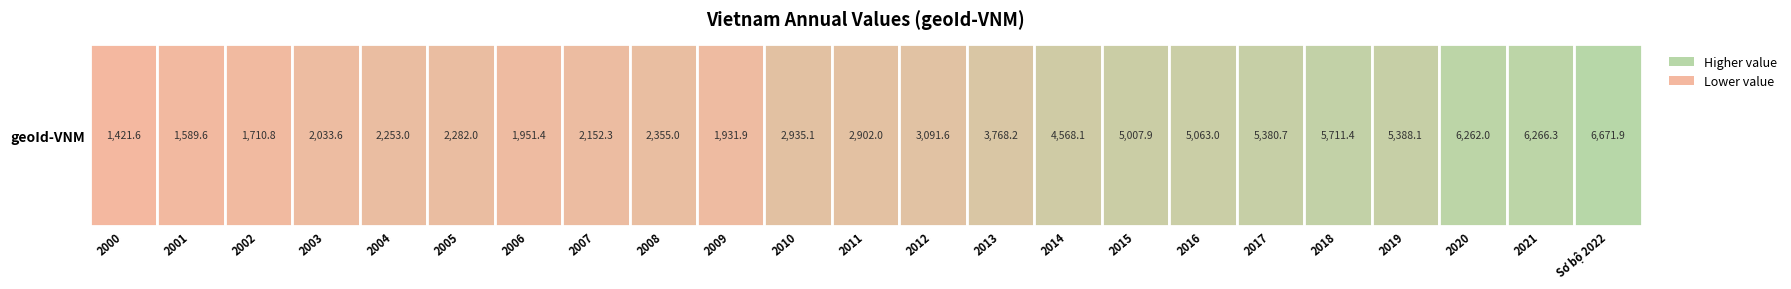

At which category does the chart reach its peak across all series?

22